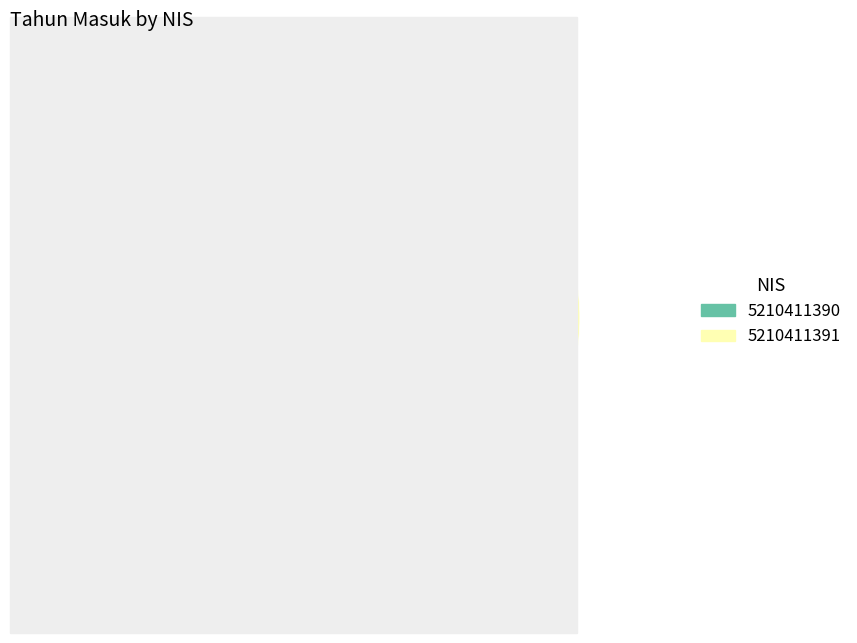

Combined, what portion of the pie is 5210411391 and 5210411390?

100.0%